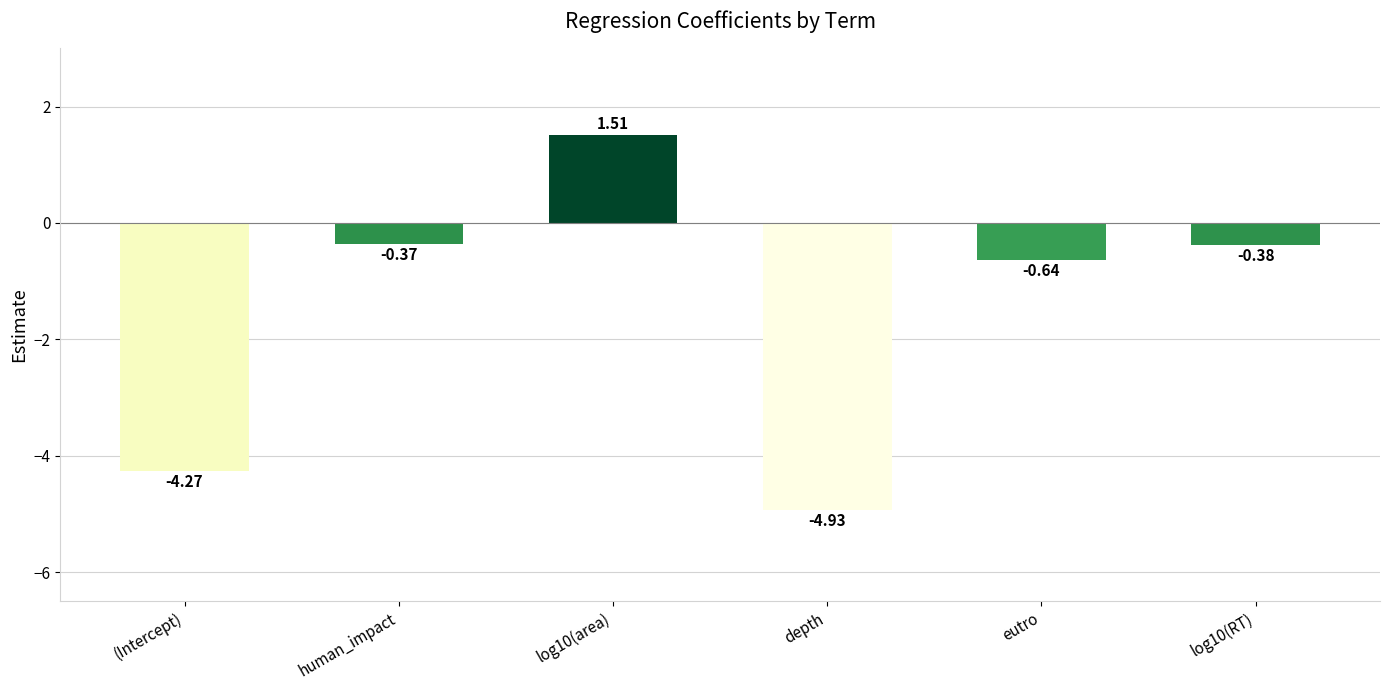

What is the sum of all values?

-9.1